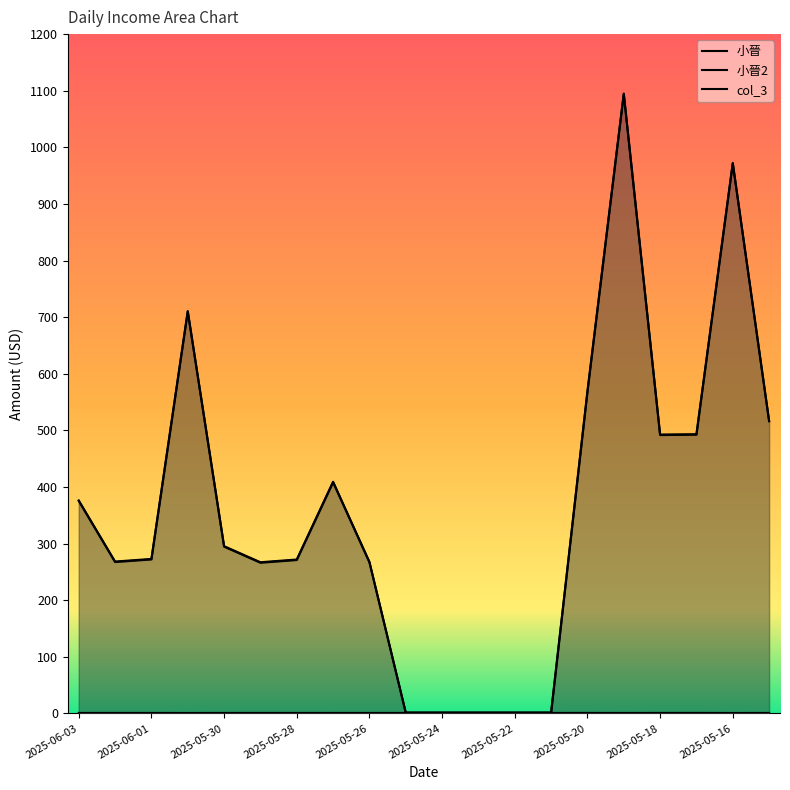

Is it true that col_3 equals 885.3 at 2025-05-17?

False